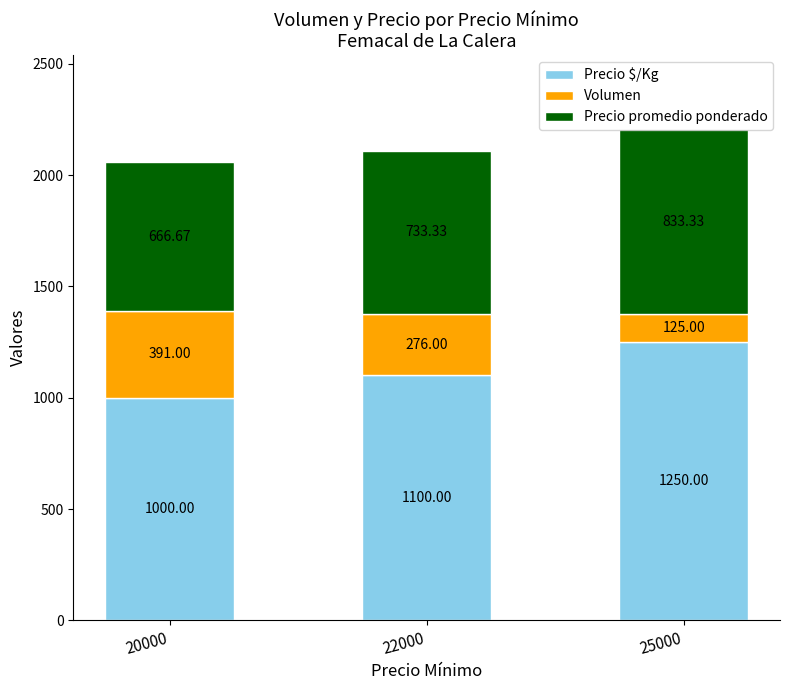

What are all the series names shown in the legend?

Precio $/Kg, Volumen, Precio promedio ponderado